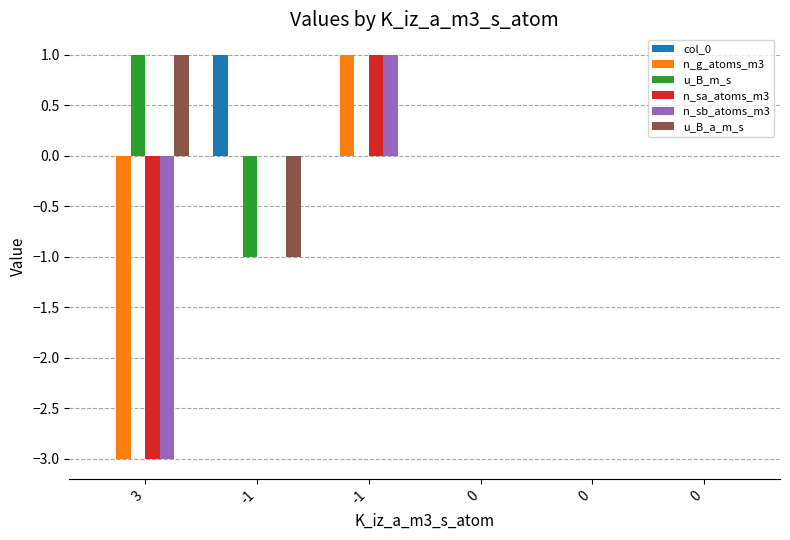

Which series has the widest spread of values?

n_g_atoms_m3